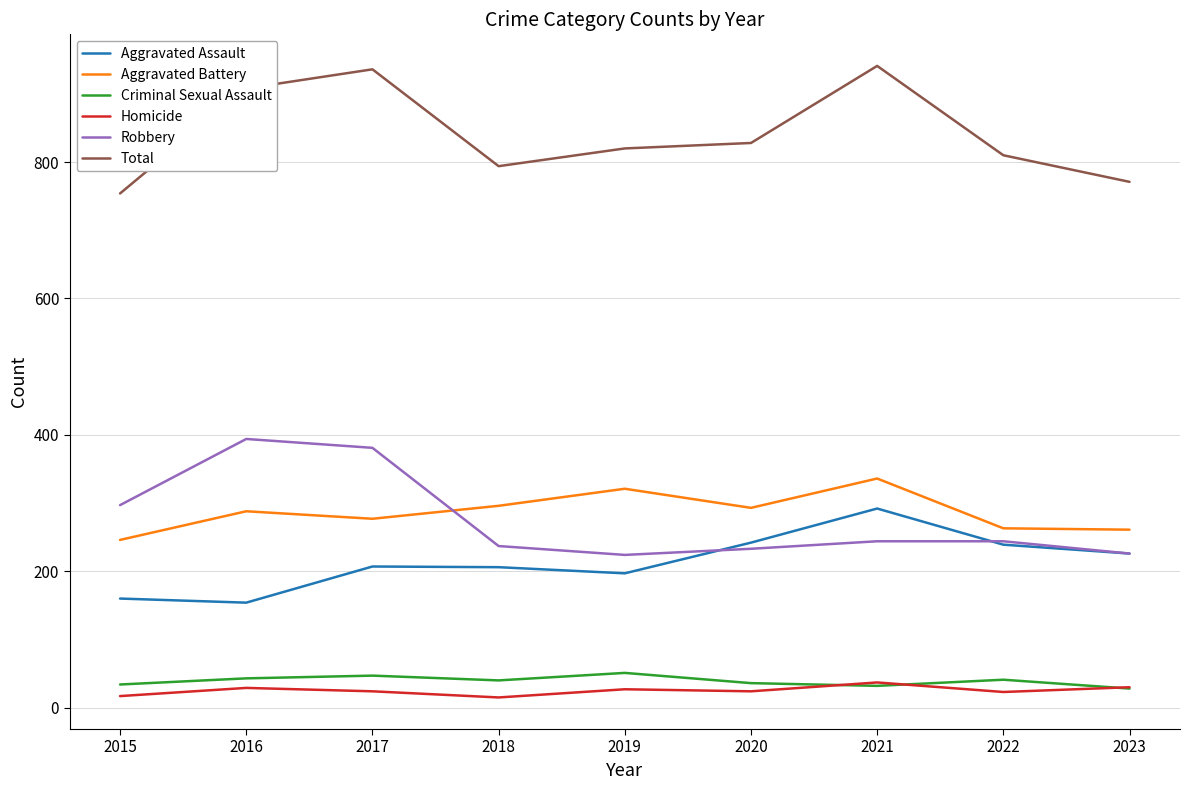

In Homicide, how many points are lower than both neighbors (excluding endpoints)?

3